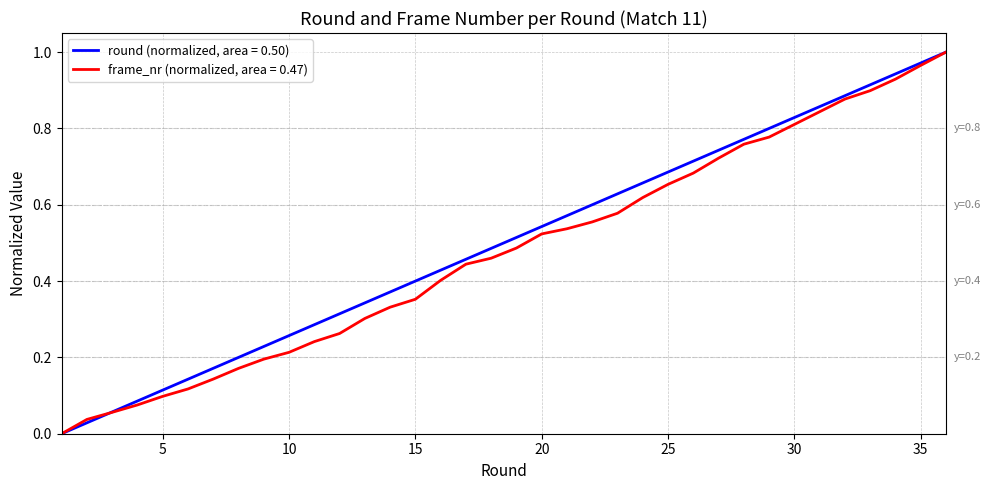

Rank the series by their average value, from lowest to highest.

frame_nr (normalized, area = 0.47), round (normalized, area = 0.50)